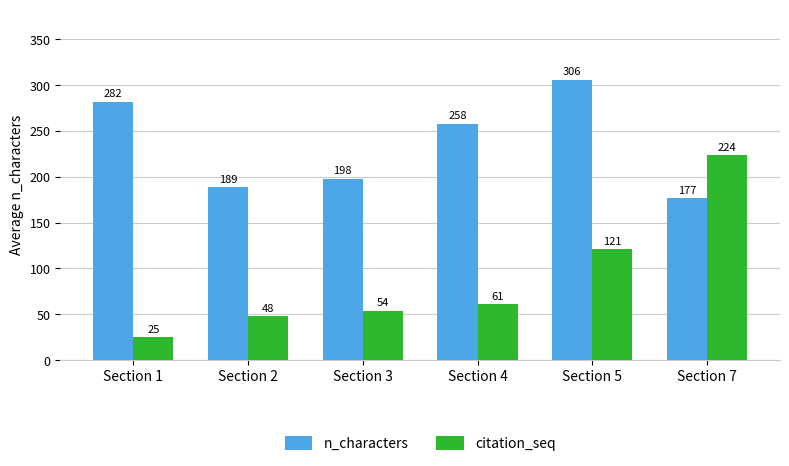

At how many categories does at least one series exceed 214?

4